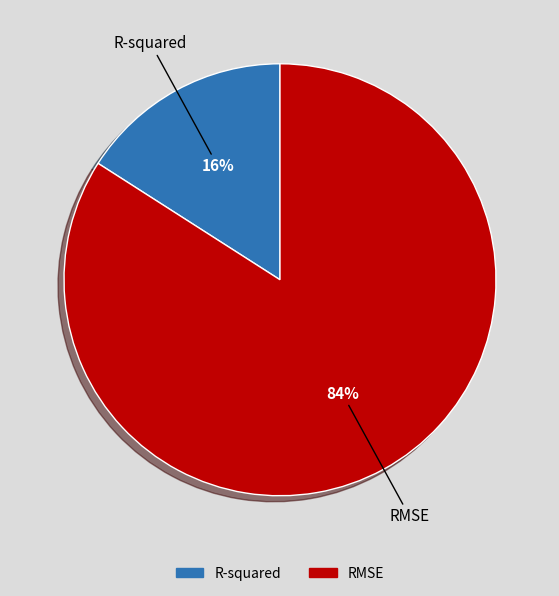

What is the largest slice in the pie chart?

RMSE